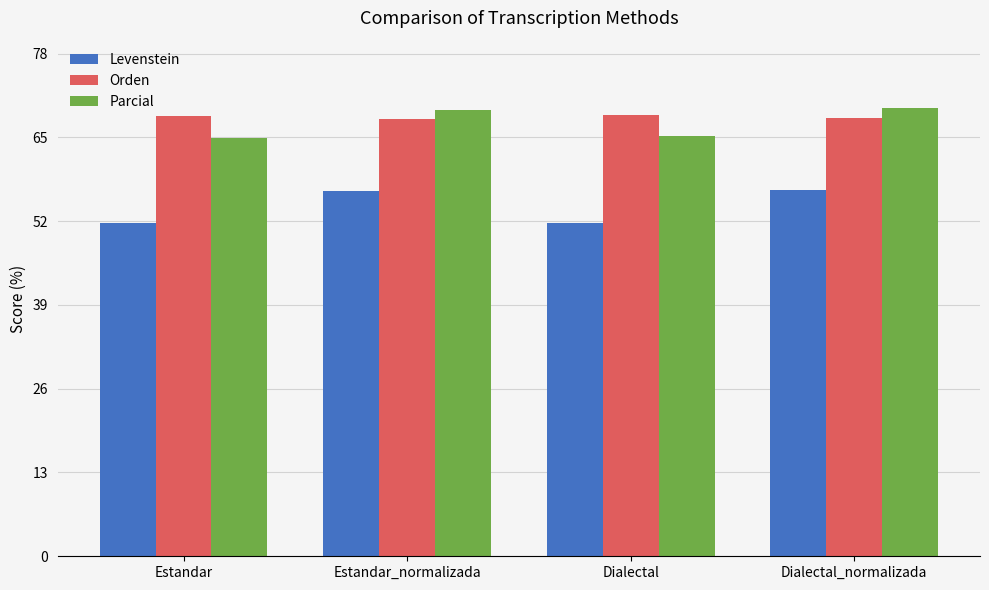

What is the approximate value of Levenstein at Estandar_normalizada?

56.6